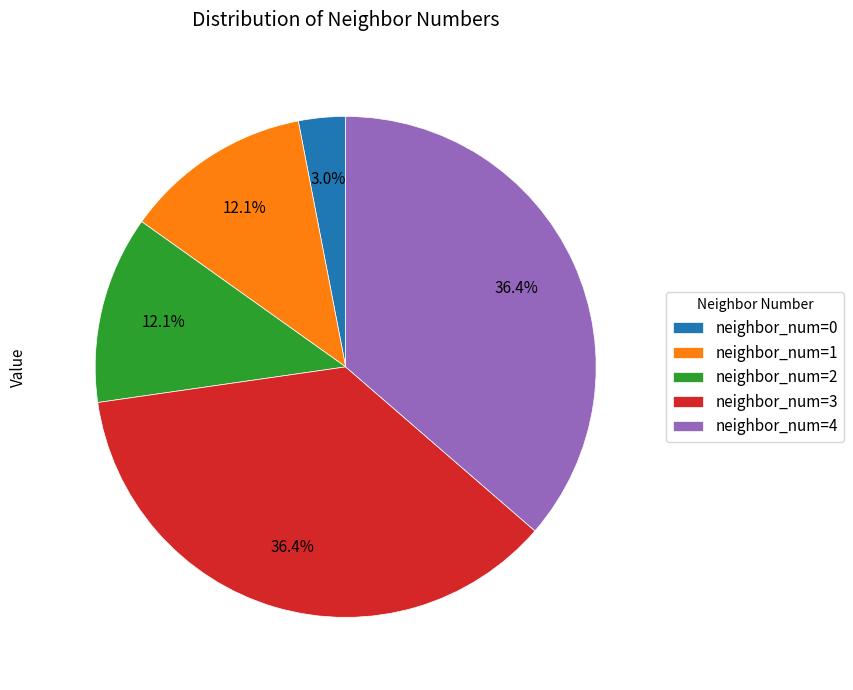

Is there a majority slice in this chart?

No